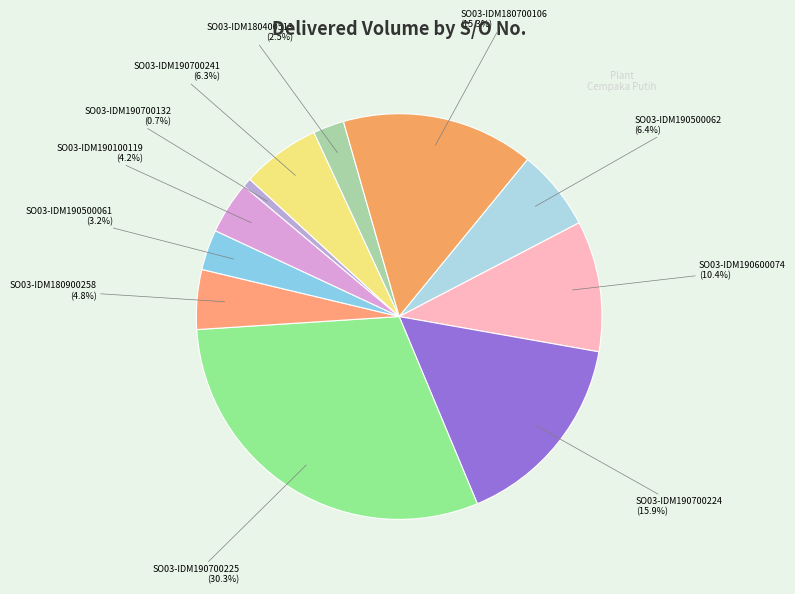

To the nearest percent, what portion does SO03-IDM180700106 represent?

15%